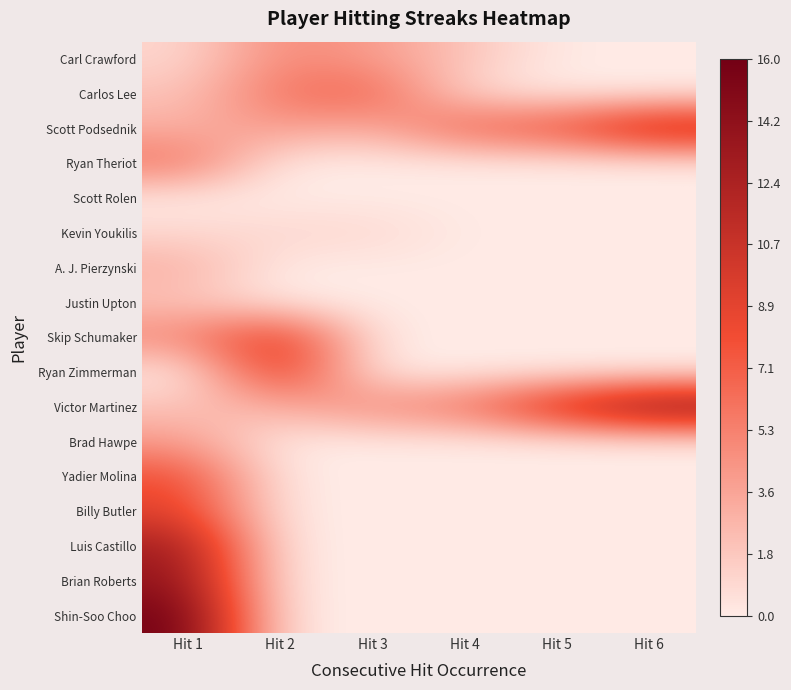

Between Hit 3 and Hit 5, which is larger?

Hit 3